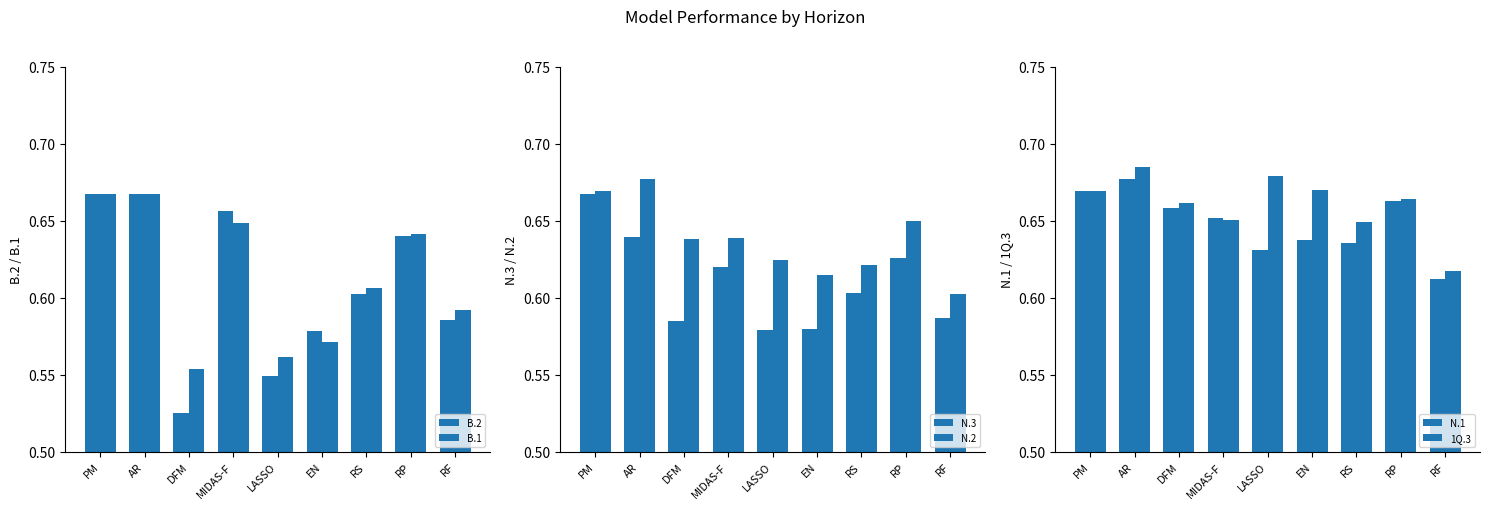

At which label is B.2 closest to 0?

DFM